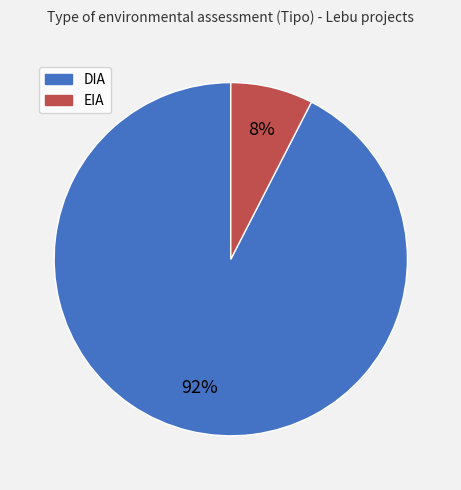

Count the number of slices in the pie.

2